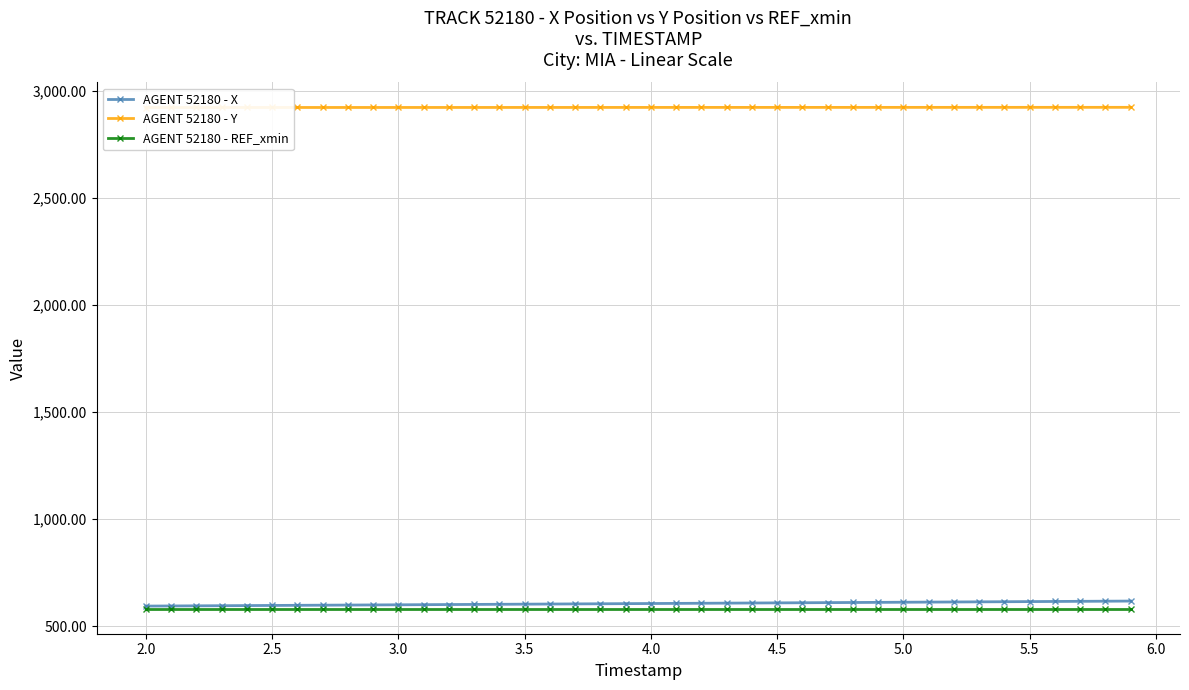

What is the lowest value of the AGENT 52180 - REF_xmin series?

582.1